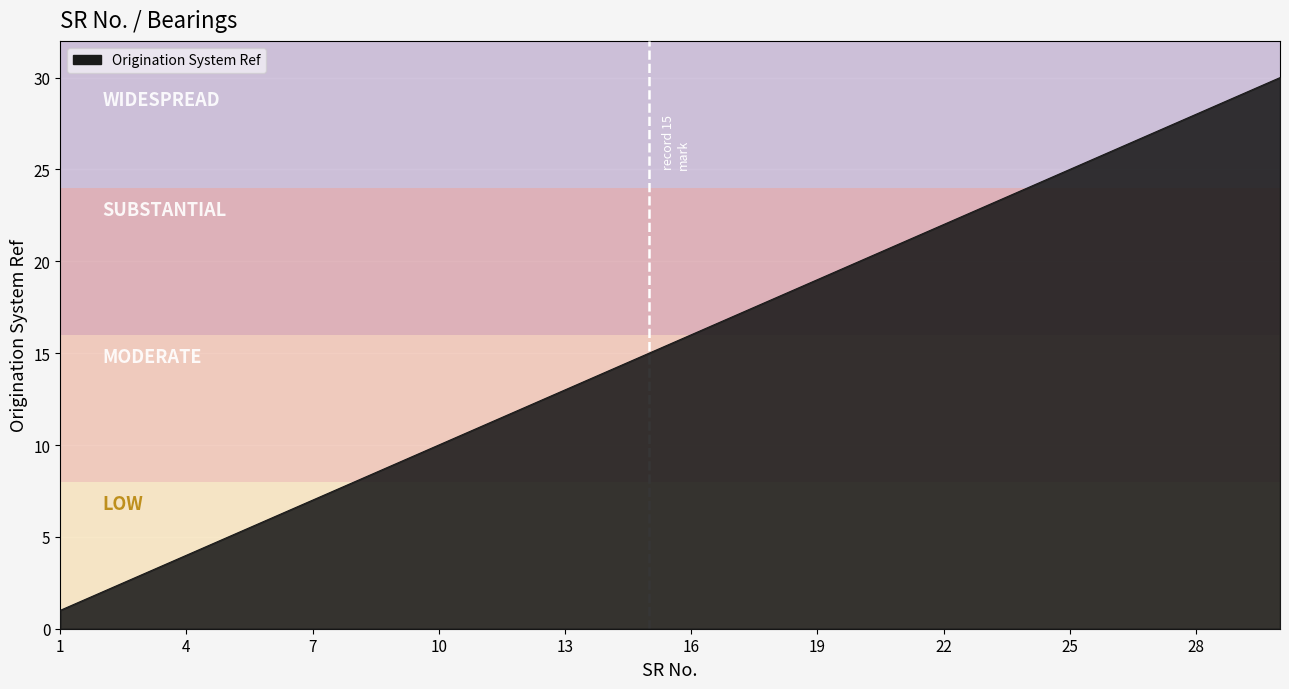

What is the maximum value shown in the chart?

30